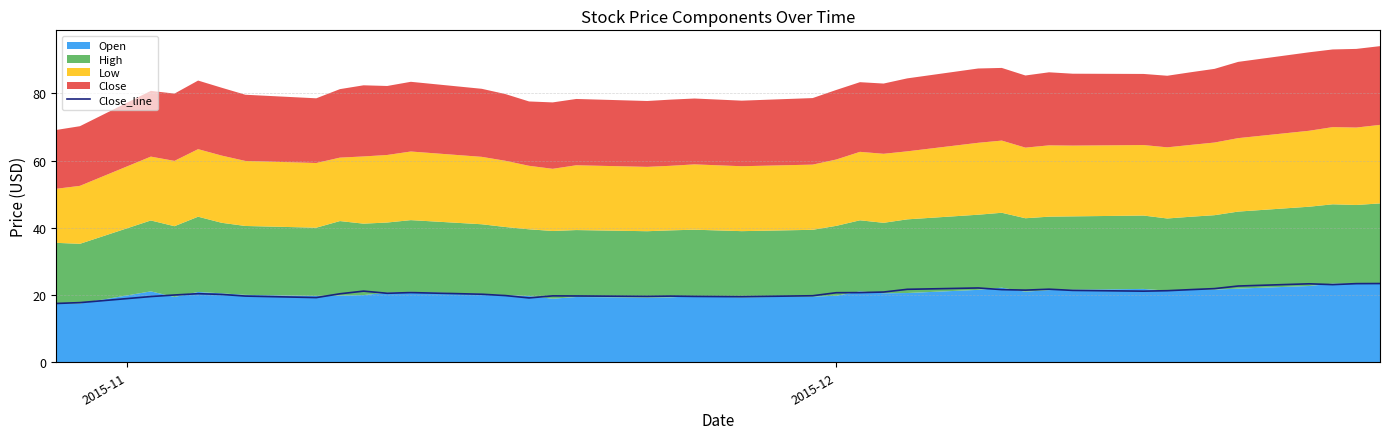

What is the difference between the second highest and minimum values?

5.9